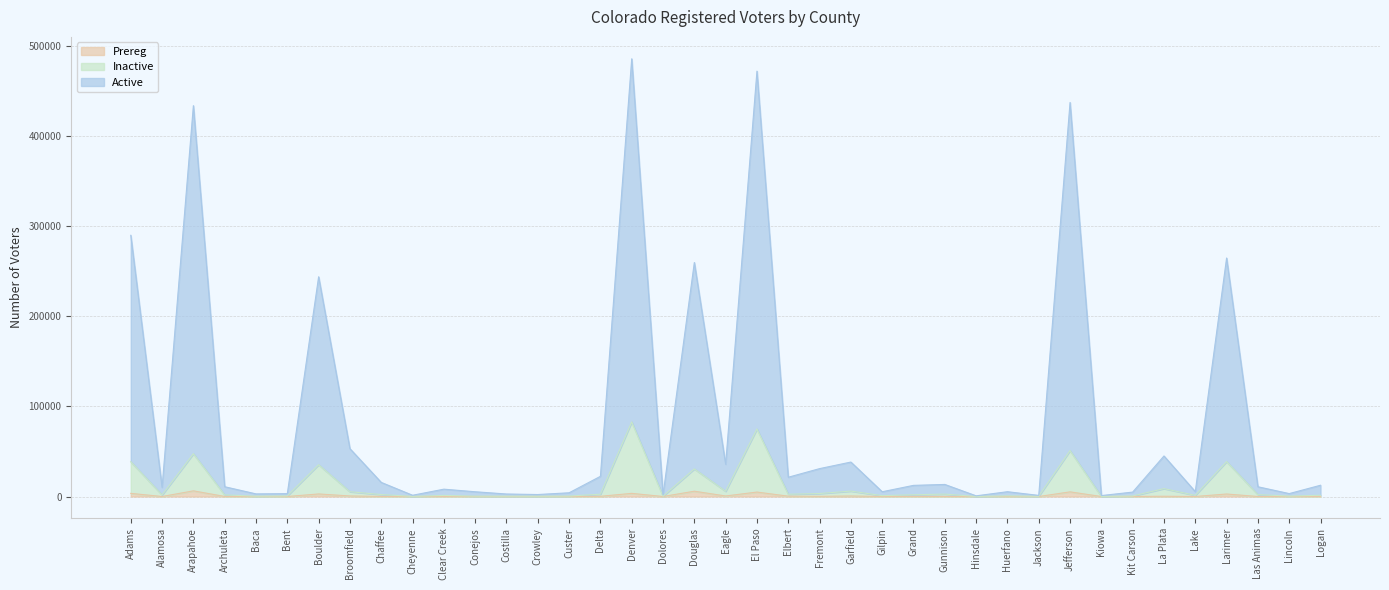

True or false: Active and Inactive cross at least once.

False